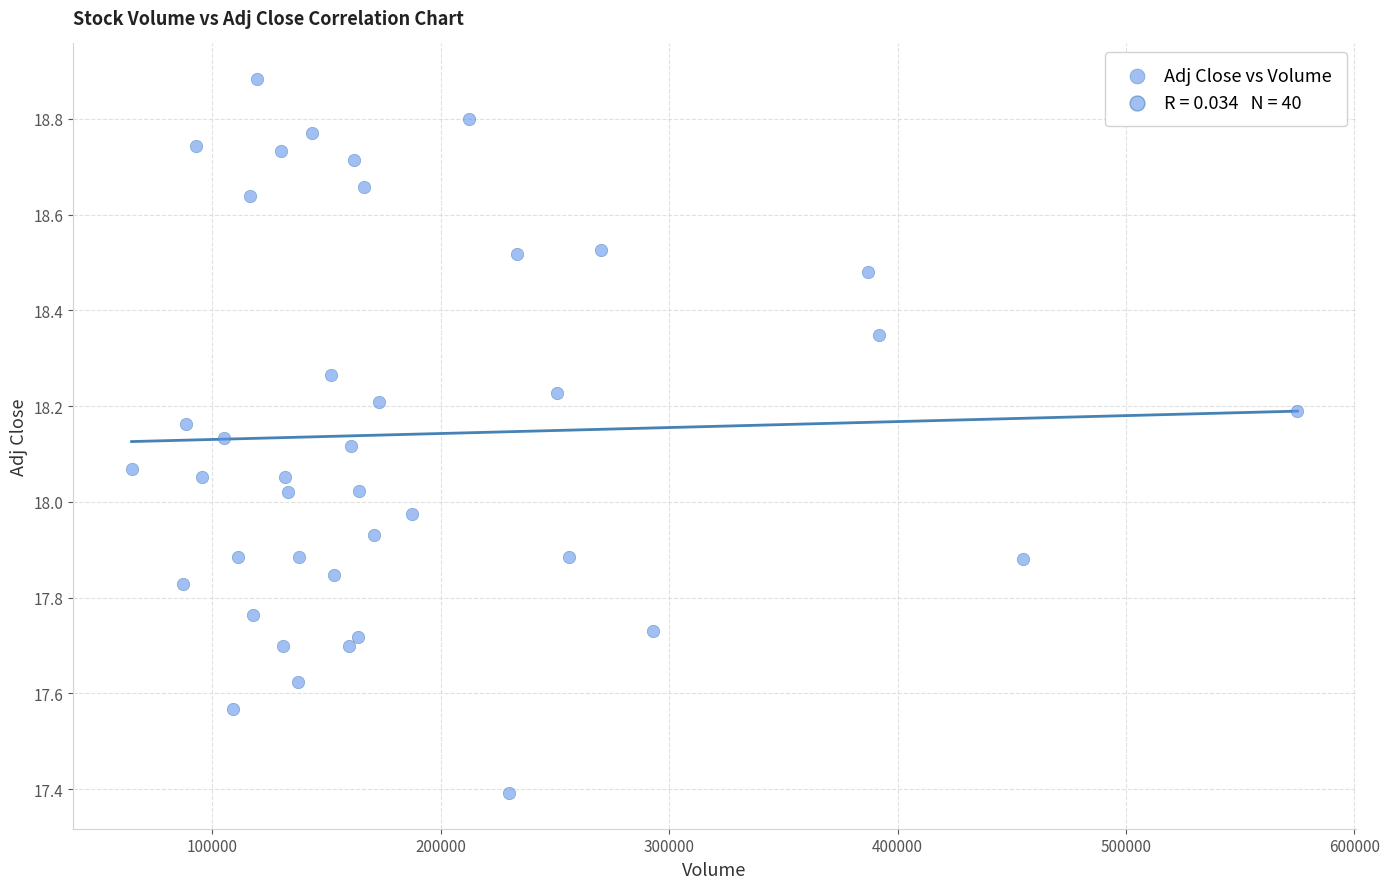

What is the range of X values (max minus min)?

510500.0